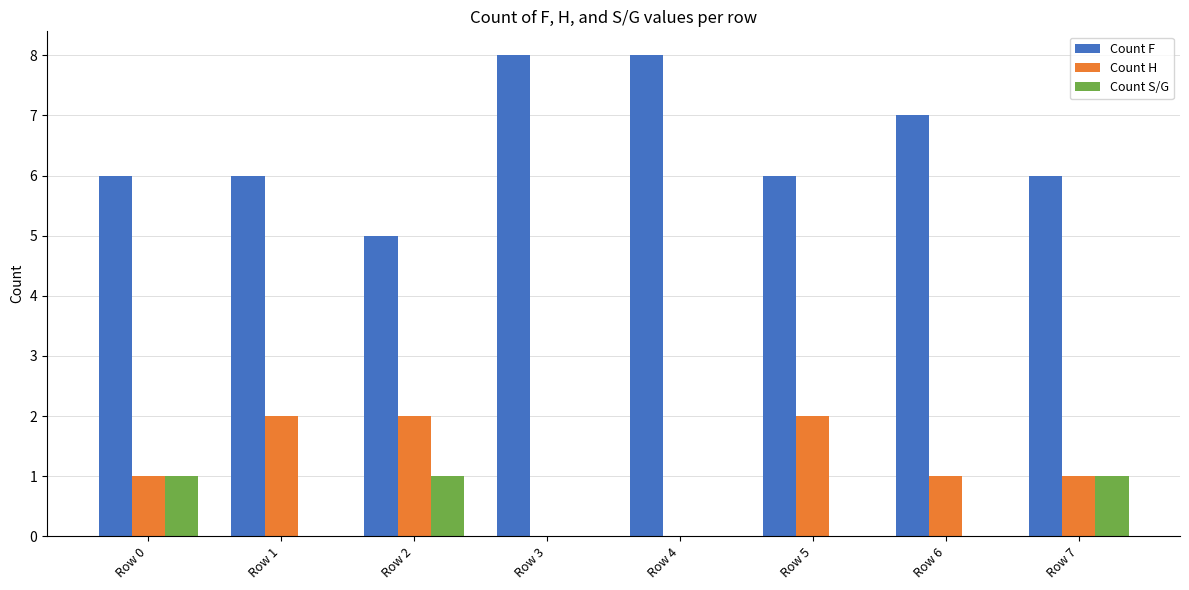

Which series has the largest total across all categories?

Count F